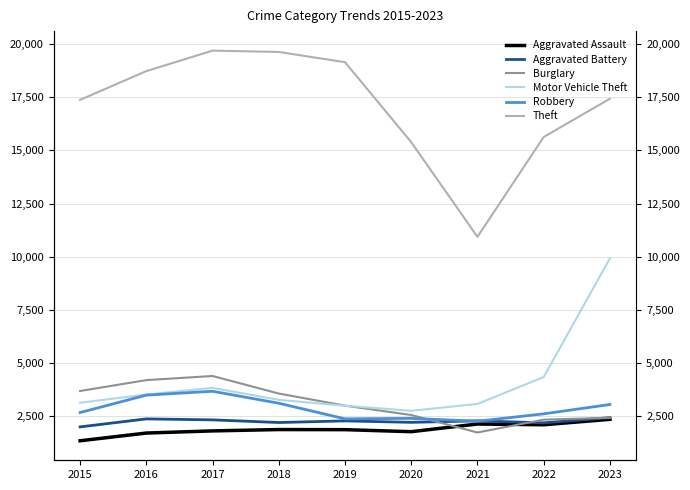

What is the minimum value for Aggravated Assault?

1351